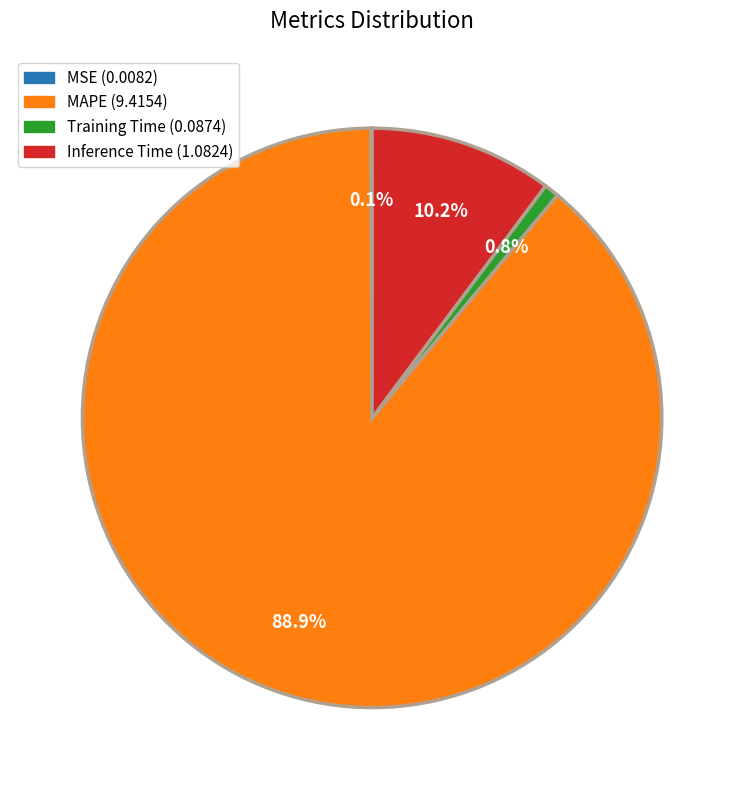

How much of the chart is everything except Training Time?

99.2%